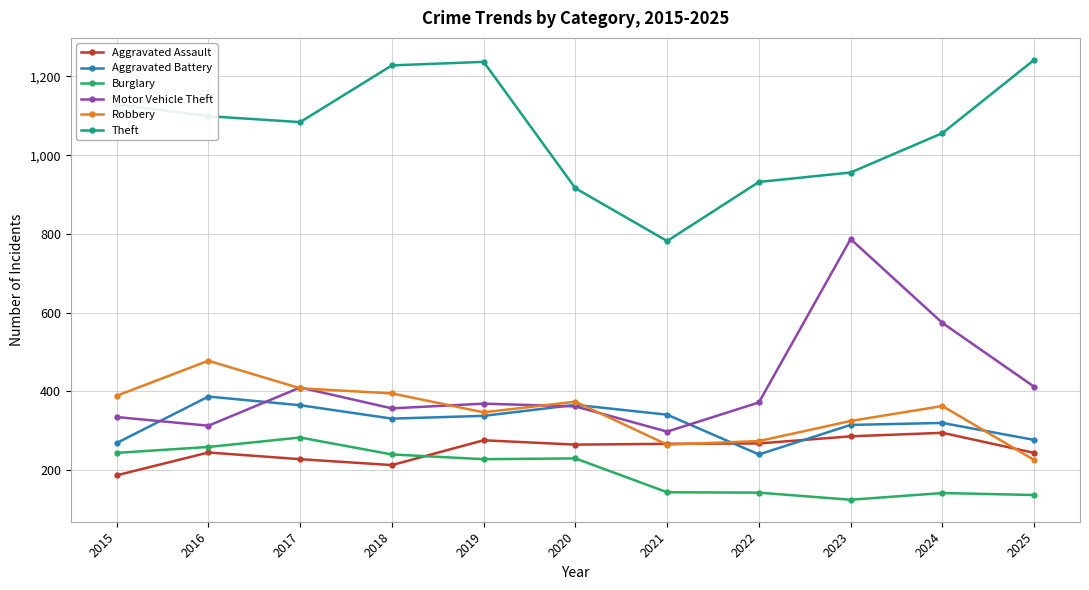

Which series changed the most between 2015 and 2023?

Motor Vehicle Theft